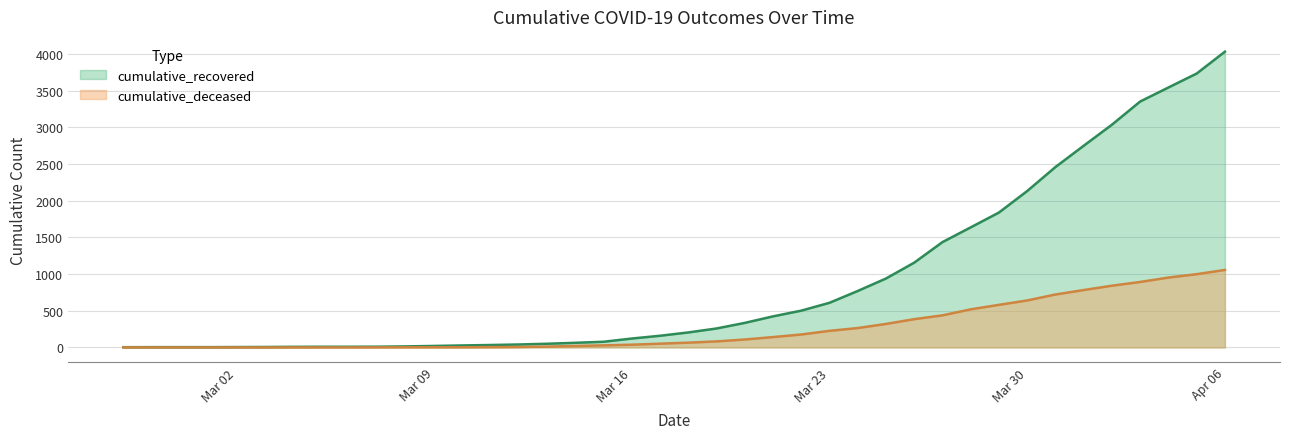

True or false: cumulative_recovered has more than 0 interior local peaks.

False